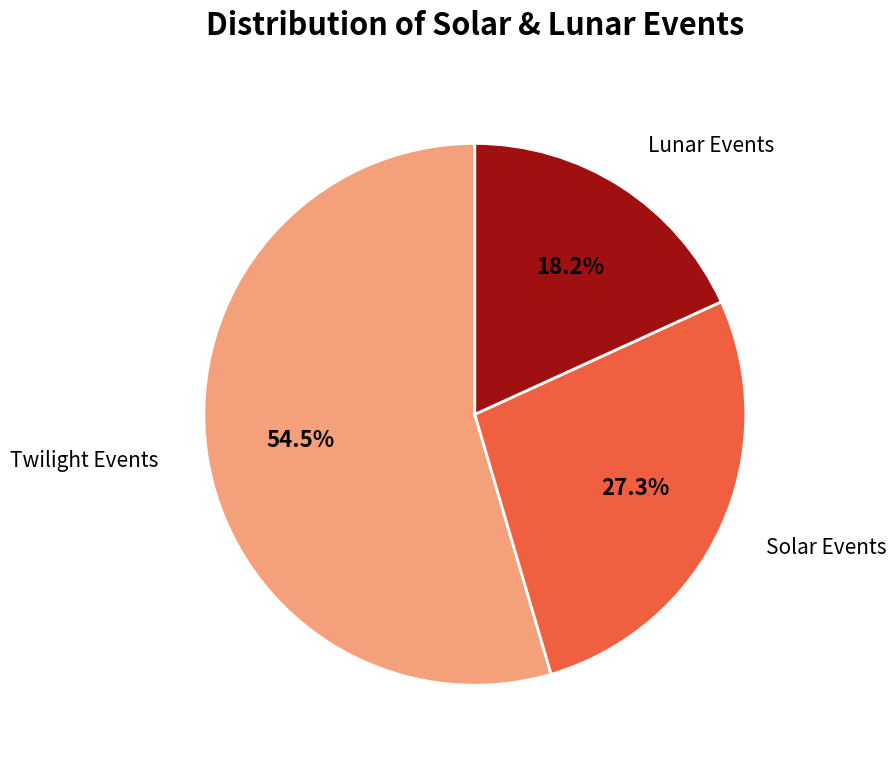

Does any single category account for the majority?

Yes